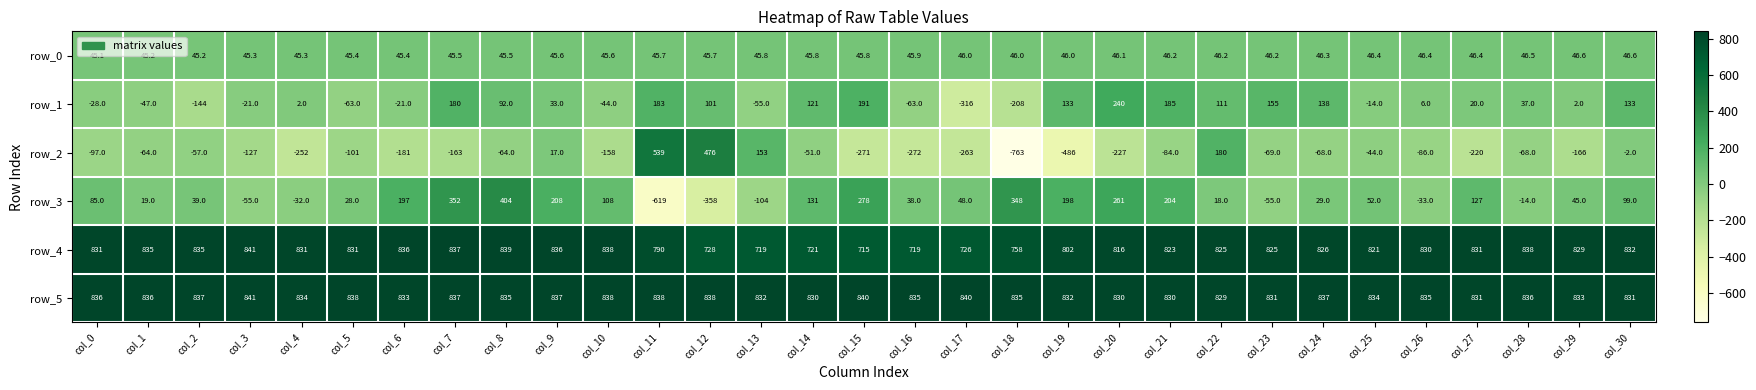

What is the average value of the row_2 series?

-98.0